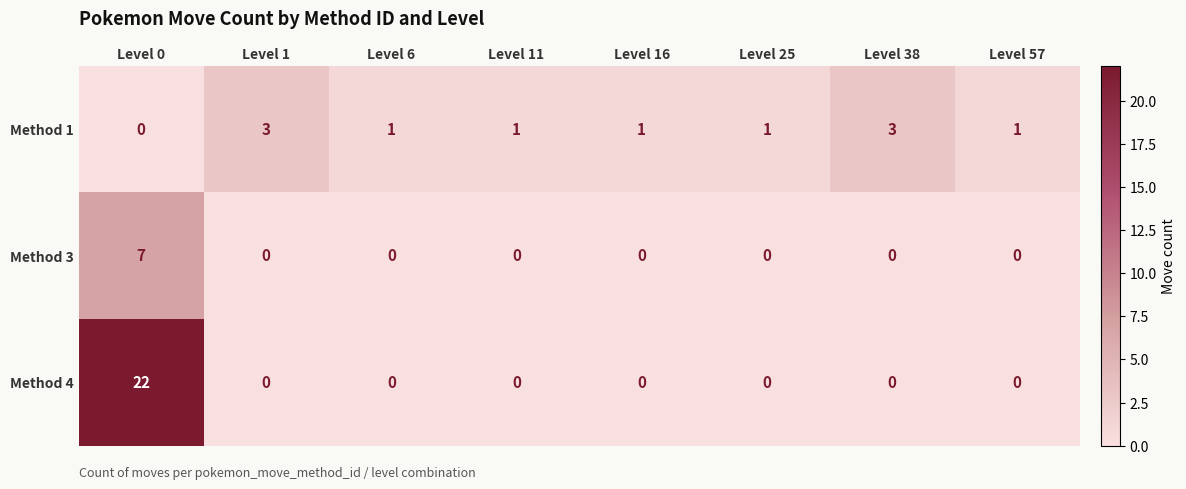

Rank the series by their average value, from lowest to highest.

Method 3, Method 1, Method 4